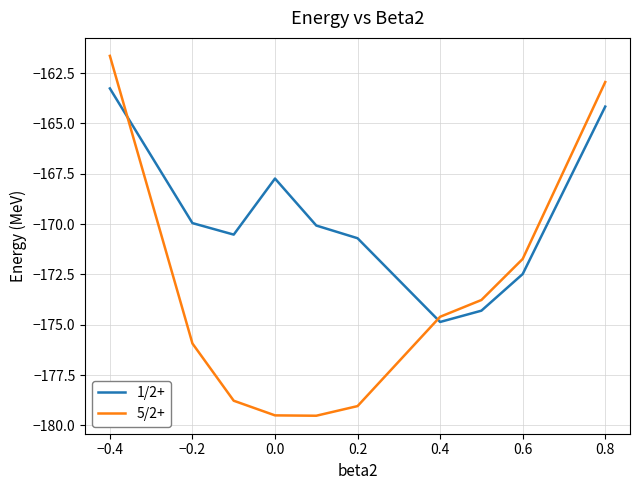

Which series has the largest total across all categories?

1/2+